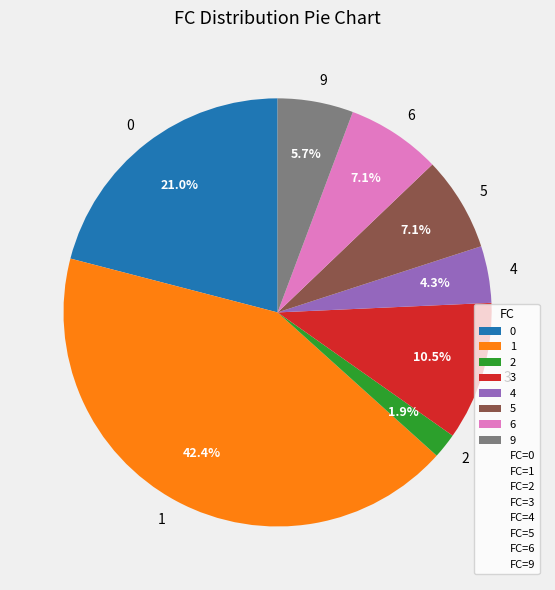

Which category has the biggest portion of the pie?

1